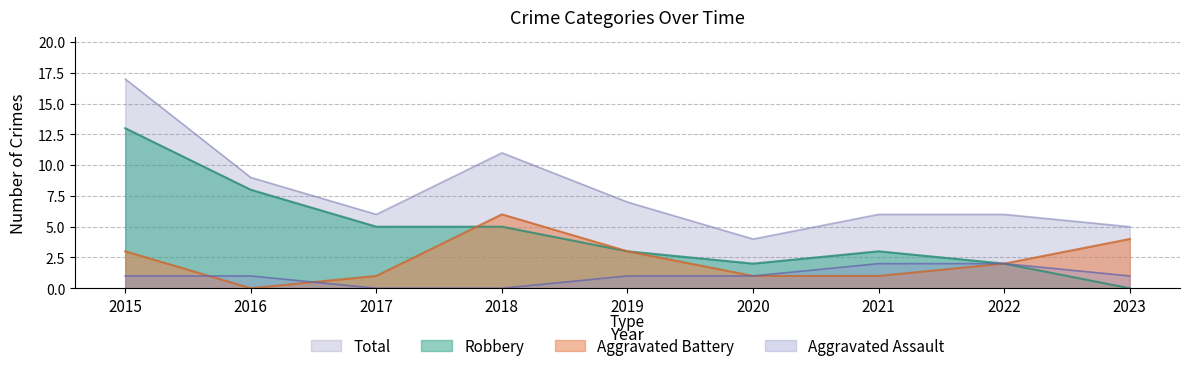

The Robbery series shows 2 at 2020. True or false?

True